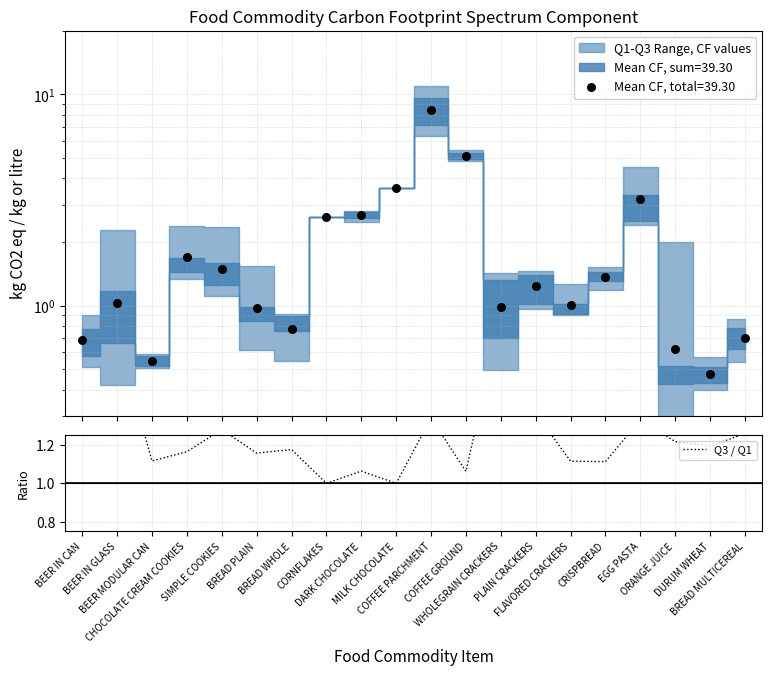

Which has a higher value, BEER MODULAR CAN or BREAD PLAIN?

BREAD PLAIN